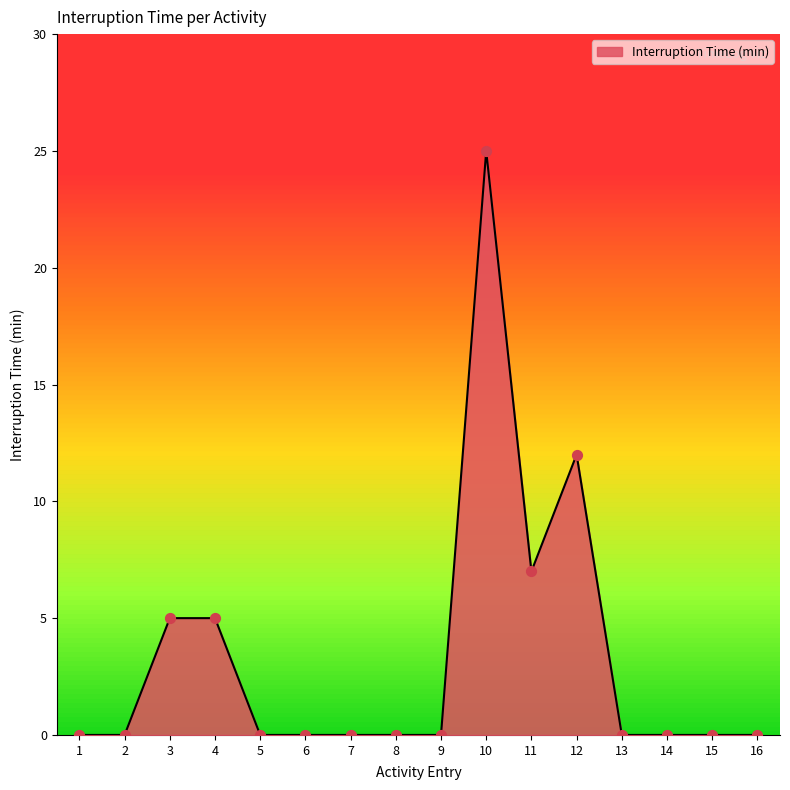

Between 1 and 3, which is larger?

3